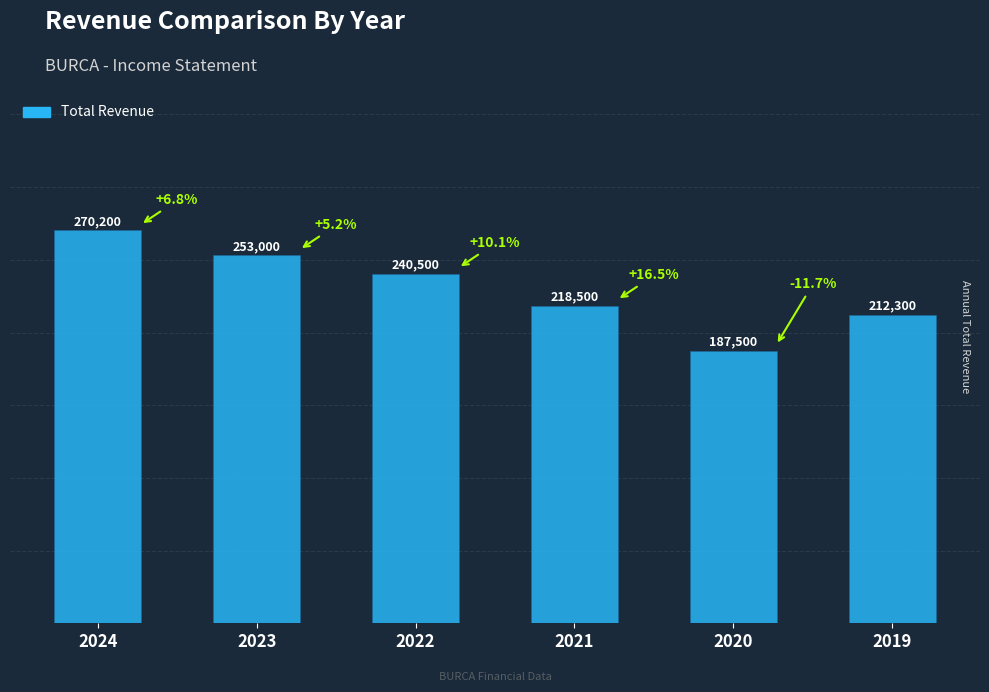

Rank the categories by value from lowest to highest.

2020, 2019, 2021, 2022, 2023, 2024